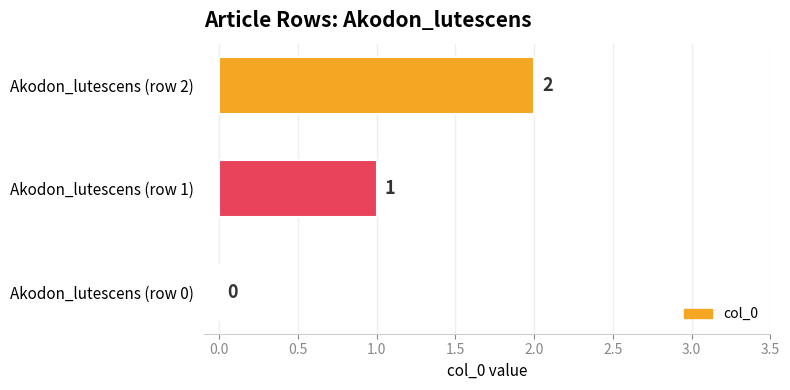

What is the change in value from Akodon_lutescens (row 0) to Akodon_lutescens (row 1)?

+1